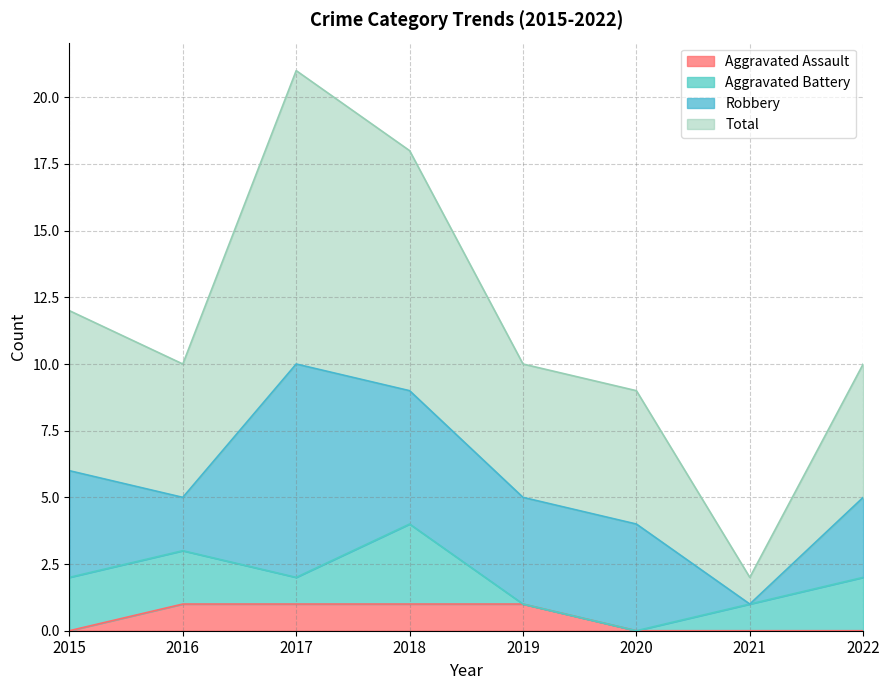

The Aggravated Assault series shows 0 at 2015. True or false?

True